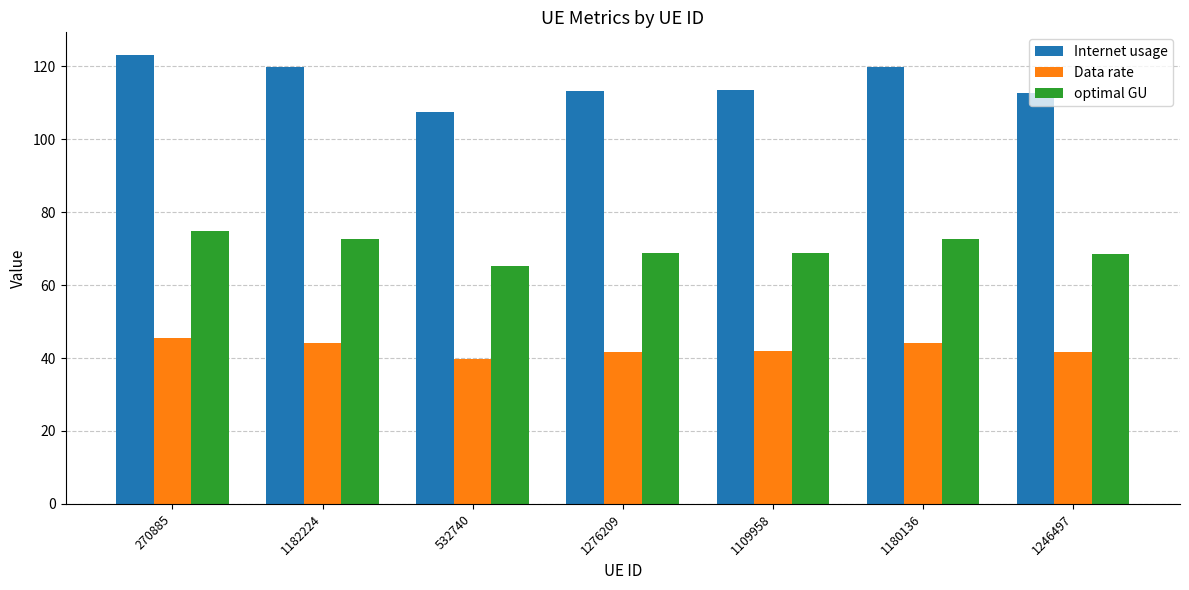

At how many categories does at least one series exceed 83?

7